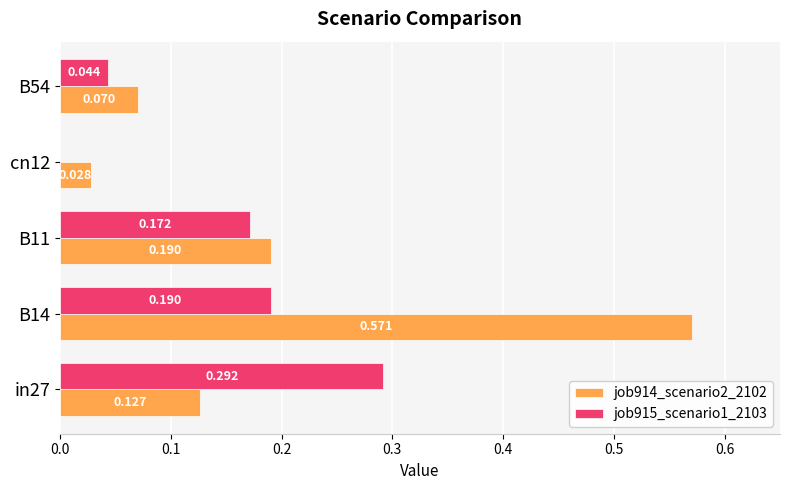

Is the value of job914_scenario2_2102 at cn12 greater than the value of job915_scenario1_2103 at cn12?

Yes